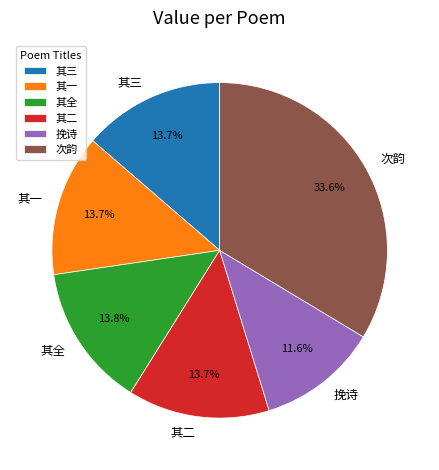

Does 其一 account for over 50% of the chart?

No